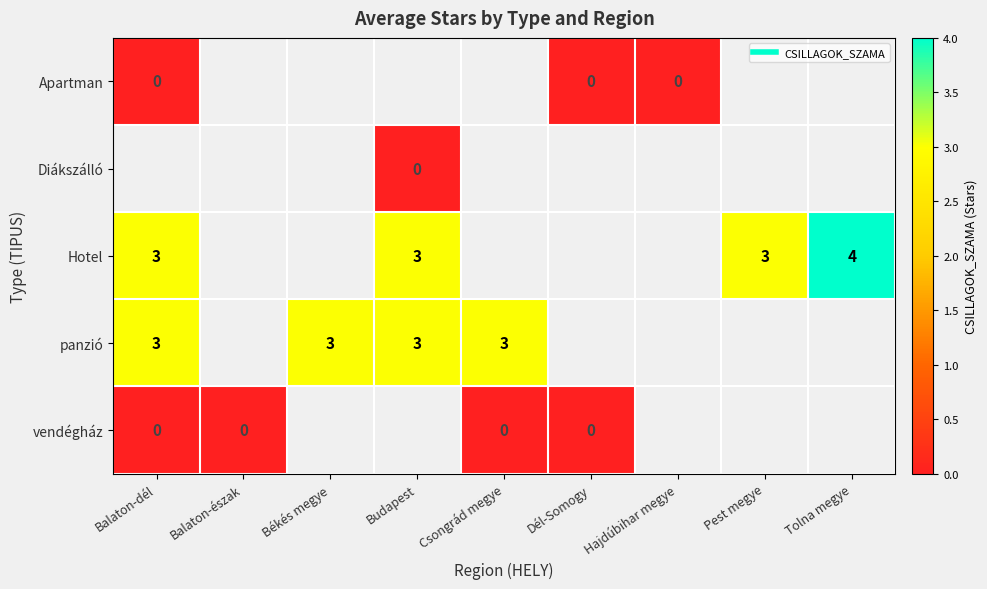

At which category does the chart reach its peak across all series?

Tolna megye